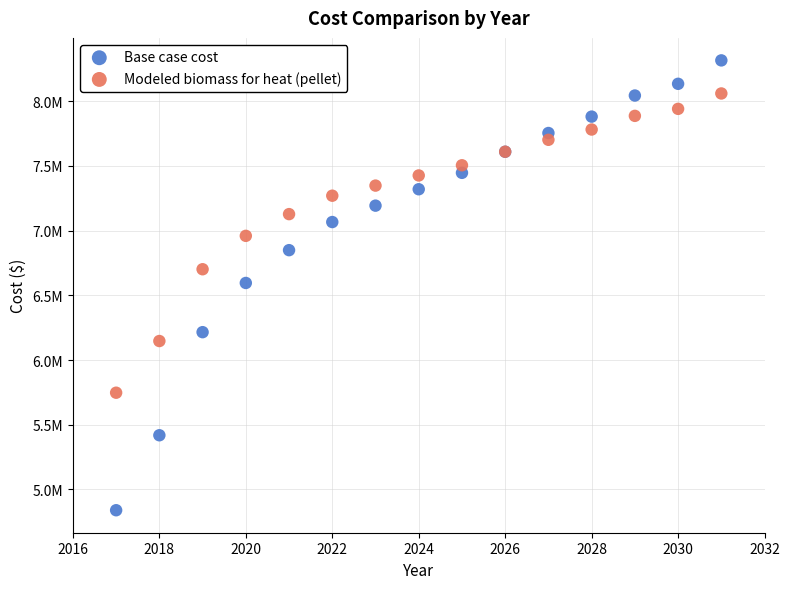

What are all the series names shown in the legend?

Base case cost, Modeled biomass for heat (pellet)